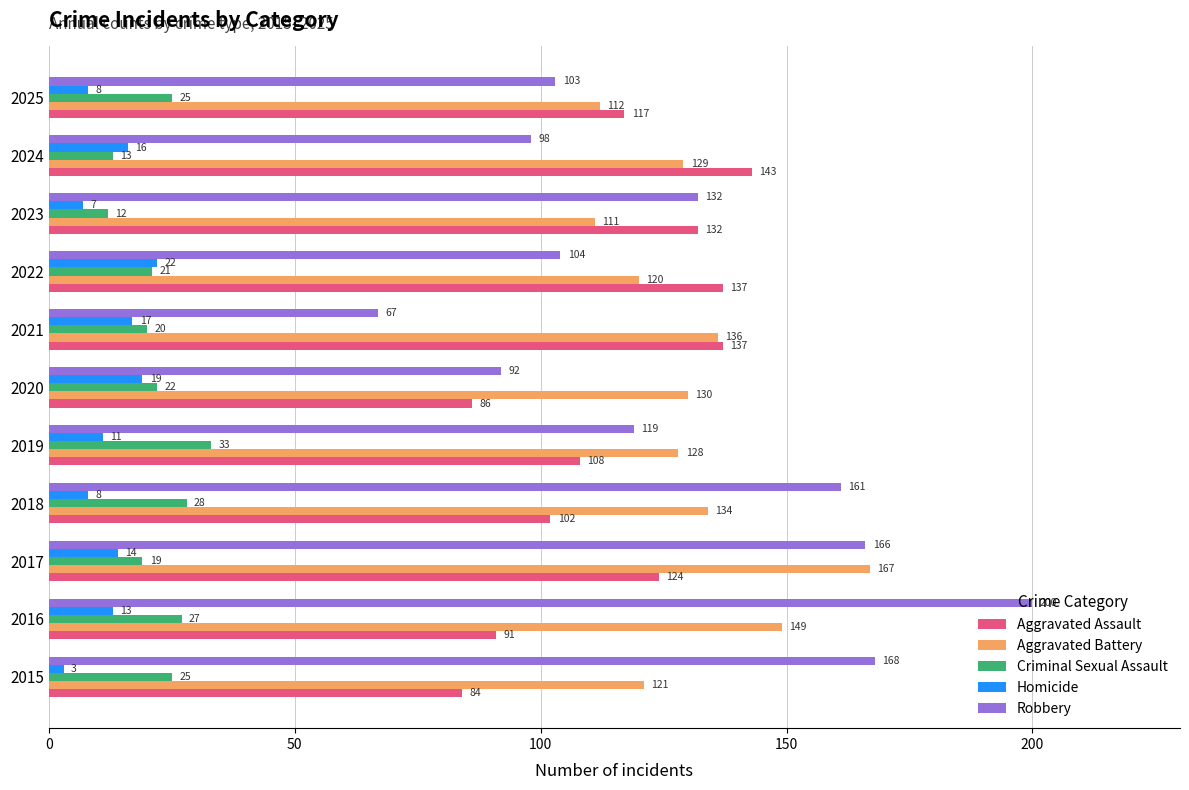

List the labels in order of Aggravated Battery value, smallest first.

2023, 2025, 2022, 2015, 2019, 2024, 2020, 2018, 2021, 2016, 2017